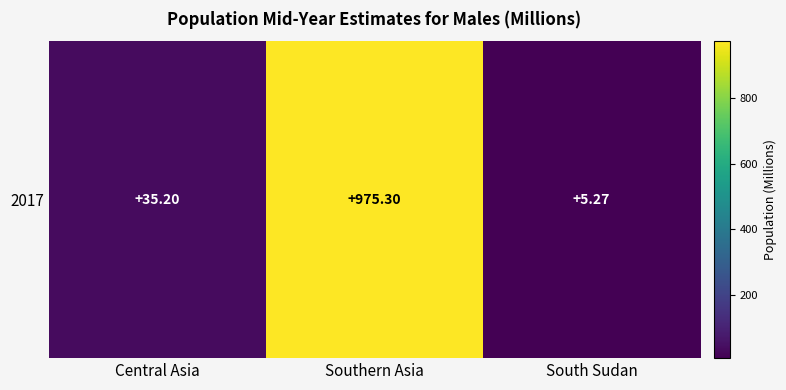

Rank the categories by value from highest to lowest.

Southern Asia, Central Asia, South Sudan